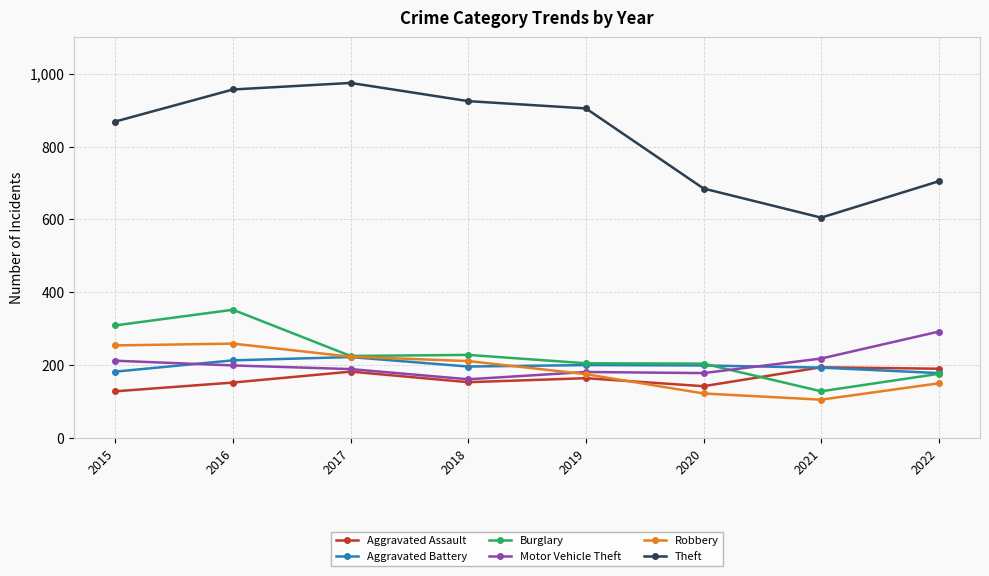

True or false: Aggravated Assault has a value of 38 at 2016.

False